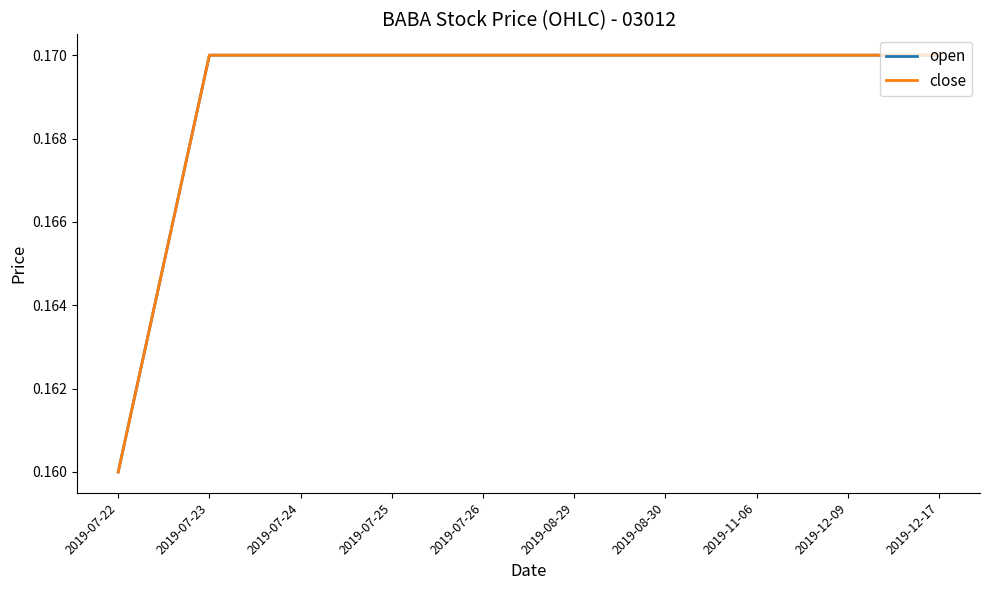

What is the value of the open point at the 3rd from the left?

0.2